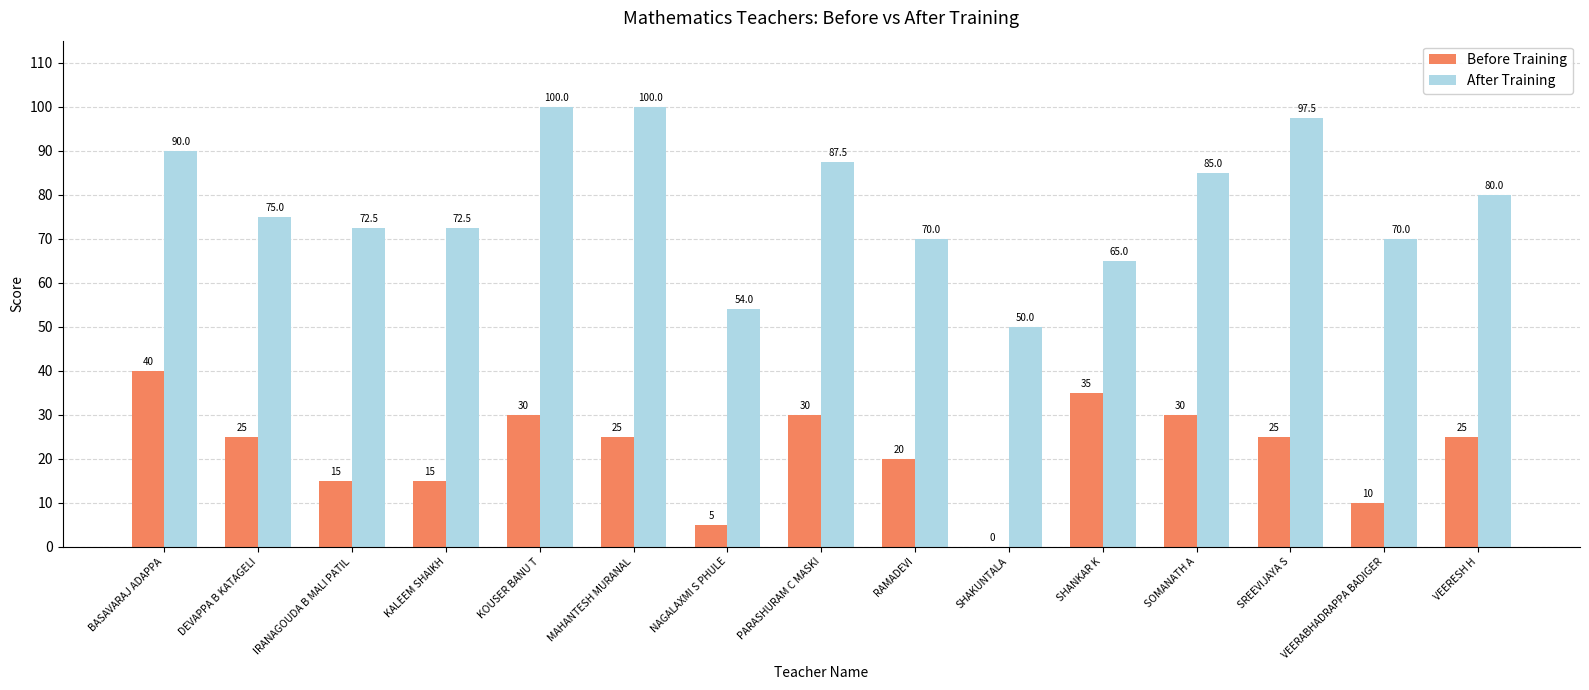

Is the value of Before Training at VEERESH H greater than the value of After Training at KOUSER BANU T?

No